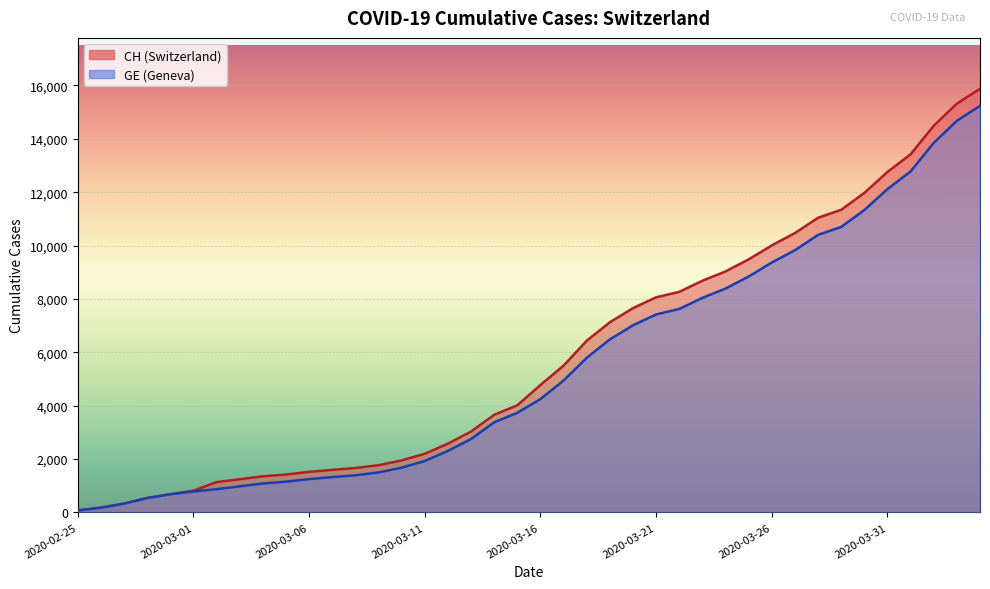

Count the number of categories in the chart.

40